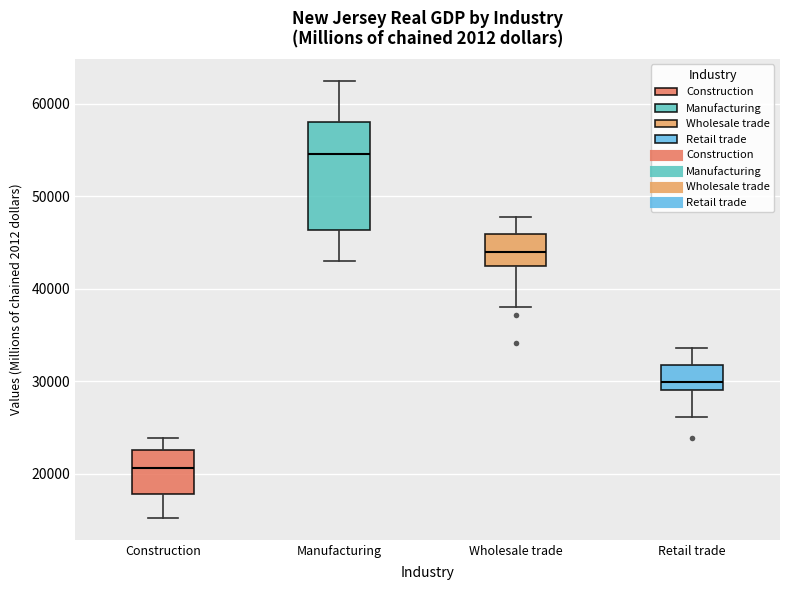

Which box's median line is the highest?

Manufacturing